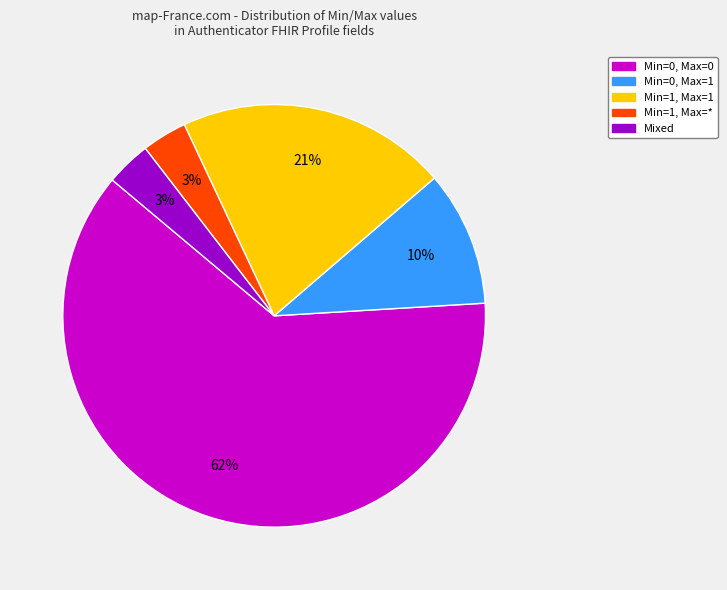

Does any single category account for the majority?

Yes